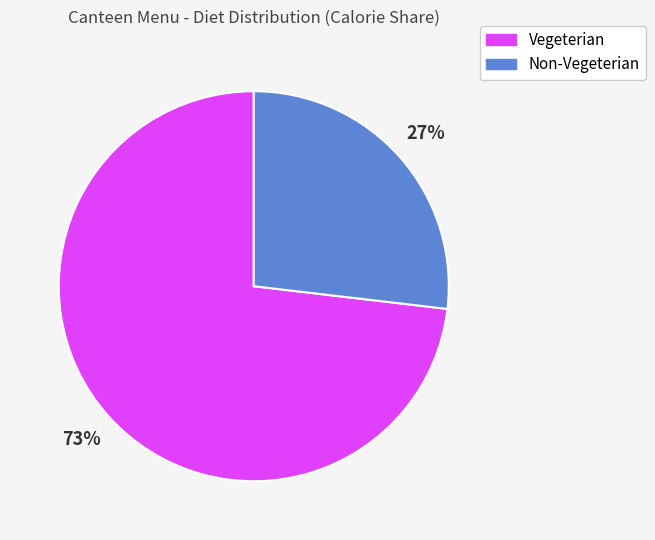

Combined, do Vegeterian and Non-Vegeterian account for over 50%?

Yes